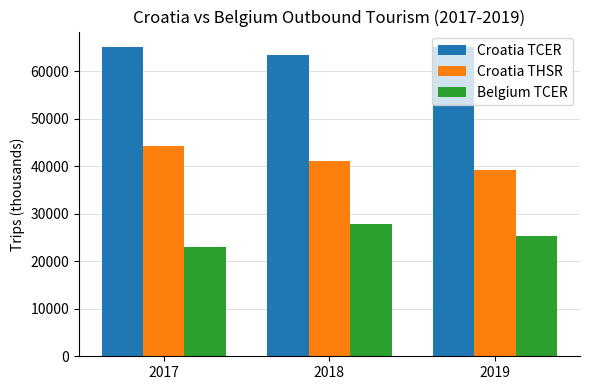

Are the bars grouped side by side (vs. stacked)?

Yes